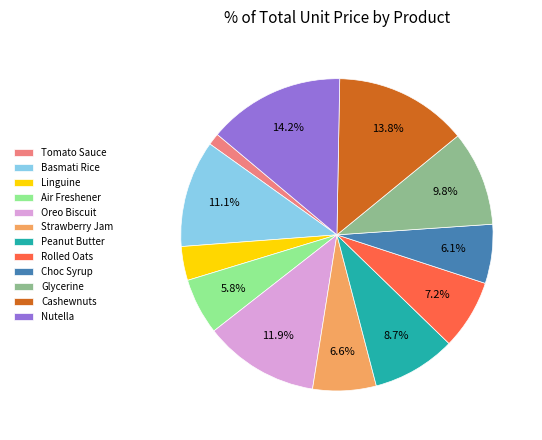

How many segments does this pie chart have?

12